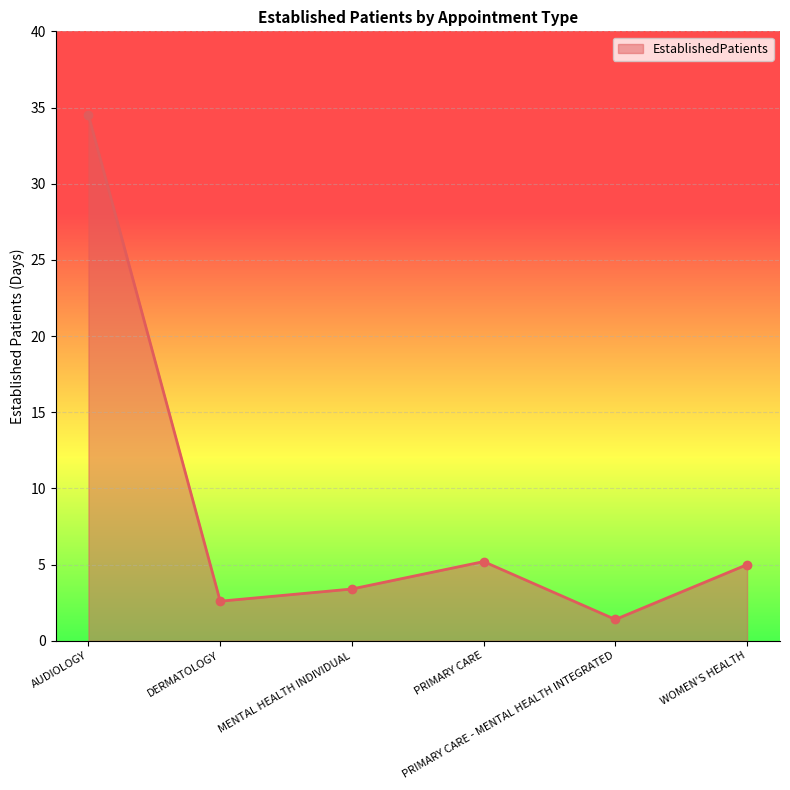

What is the change in value from AUDIOLOGY to PRIMARY CARE - MENTAL HEALTH INTEGRATED?

-33.1